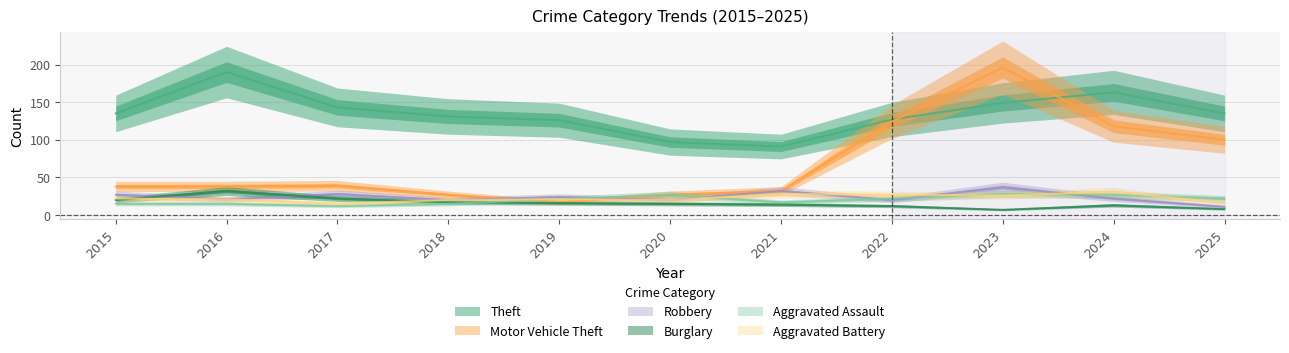

Reading left to right, extract all data points from this chart.

Theft: 2015=135	2016=190	2017=143	2018=131	2019=126	2020=97	2021=91	2022=127	2023=149	2024=163	2025=135
Motor Vehicle Theft: 2015=38	2016=38	2017=39	2018=27	2019=17	2020=27	2021=32	2022=124	2023=196	2024=118	2025=100
Robbery: 2015=27	2016=21	2017=28	2018=20	2019=24	2020=20	2021=32	2022=20	2023=37	2024=22	2025=11
Burglary: 2015=20	2016=32	2017=22	2018=17	2019=16	2020=15	2021=14	2022=12	2023=7	2024=13	2025=8
Aggravated Assault: 2015=15	2016=15	2017=12	2018=15	2019=21	2020=27	2021=17	2022=22	2023=28	2024=27	2025=22
Aggravated Battery: 2015=22	2016=21	2017=15	2018=20	2019=21	2020=20	2021=28	2022=27	2023=26	2024=31	2025=16